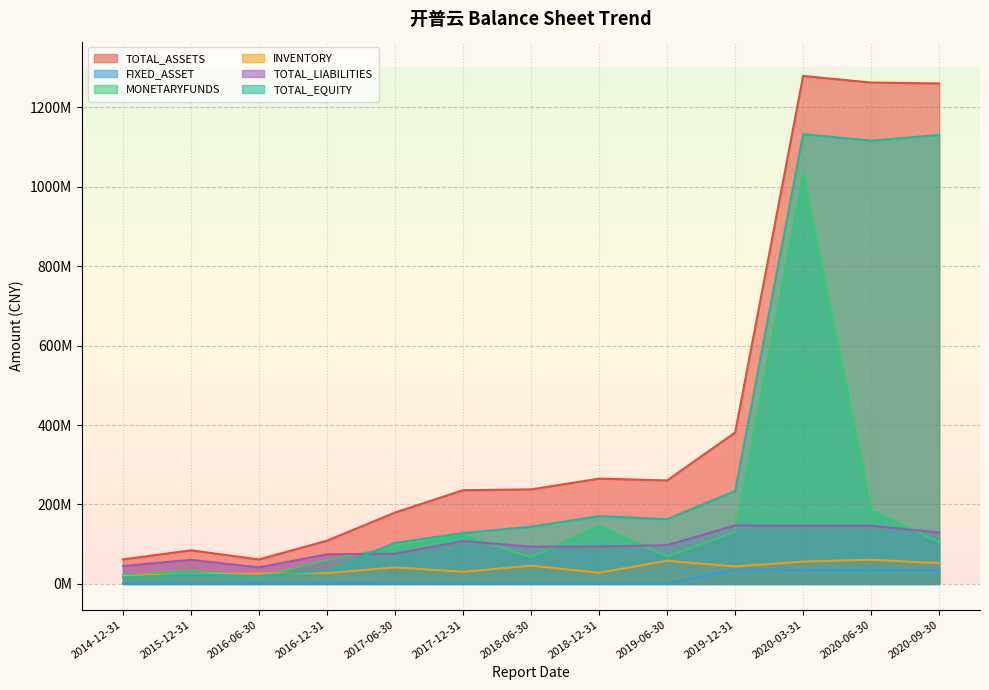

Where is the first local maximum for INVENTORY?

2017-06-30